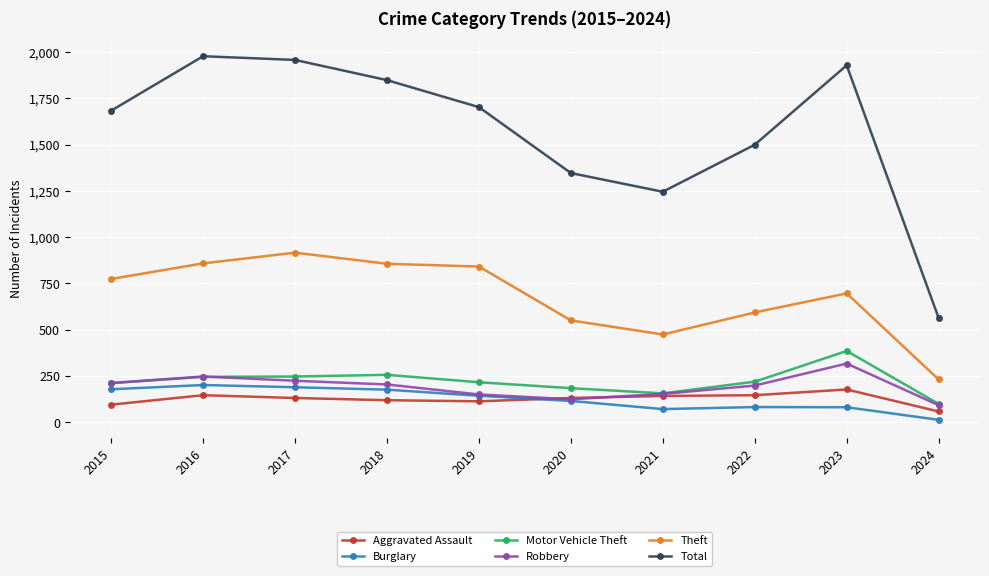

What value does the Burglary series have at 2019?

143